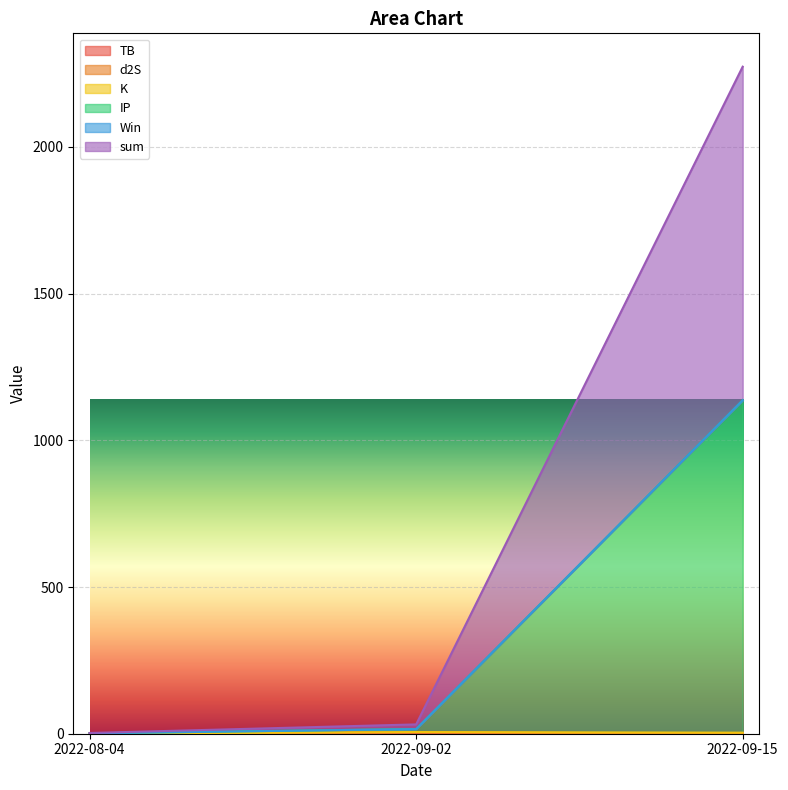

The value of TB at 2022-08-04 is 0.5. True or false?

False